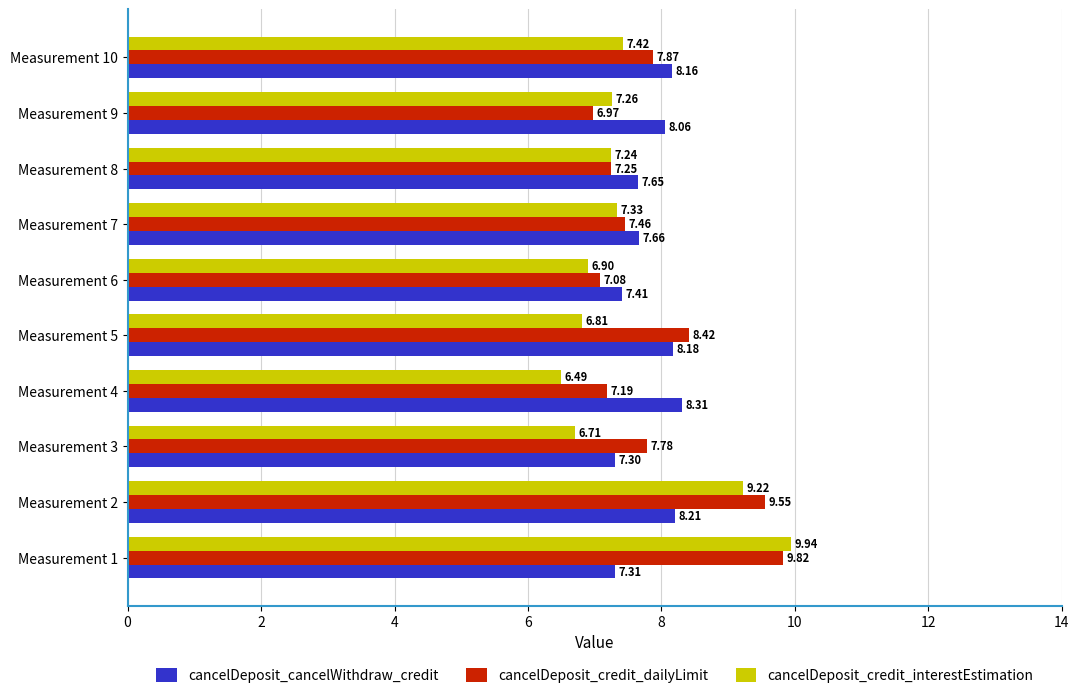

What is the total value across all series at Measurement 6?

21.4